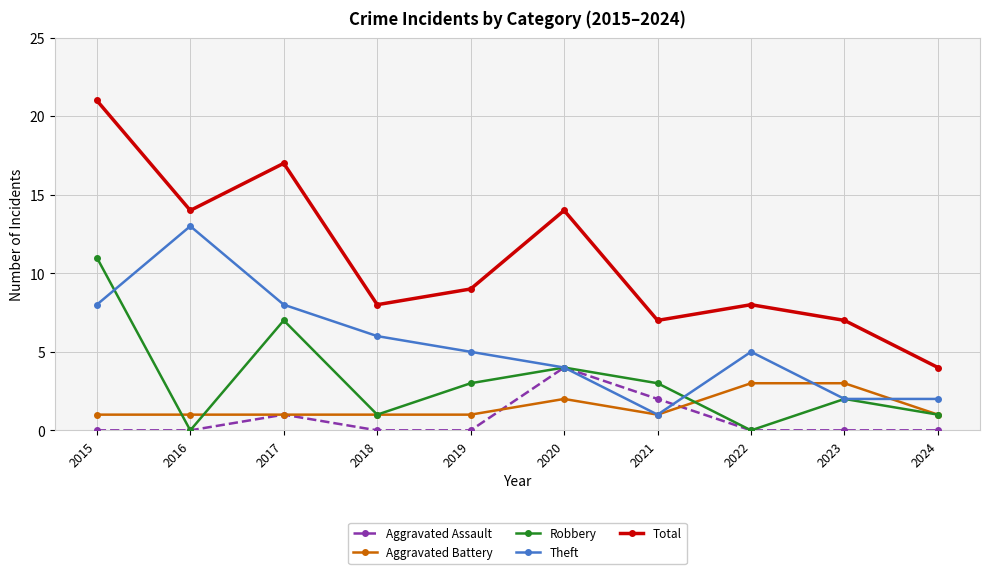

Rank the series by their maximum value, from highest to lowest.

Total, Theft, Robbery, Aggravated Assault, Aggravated Battery